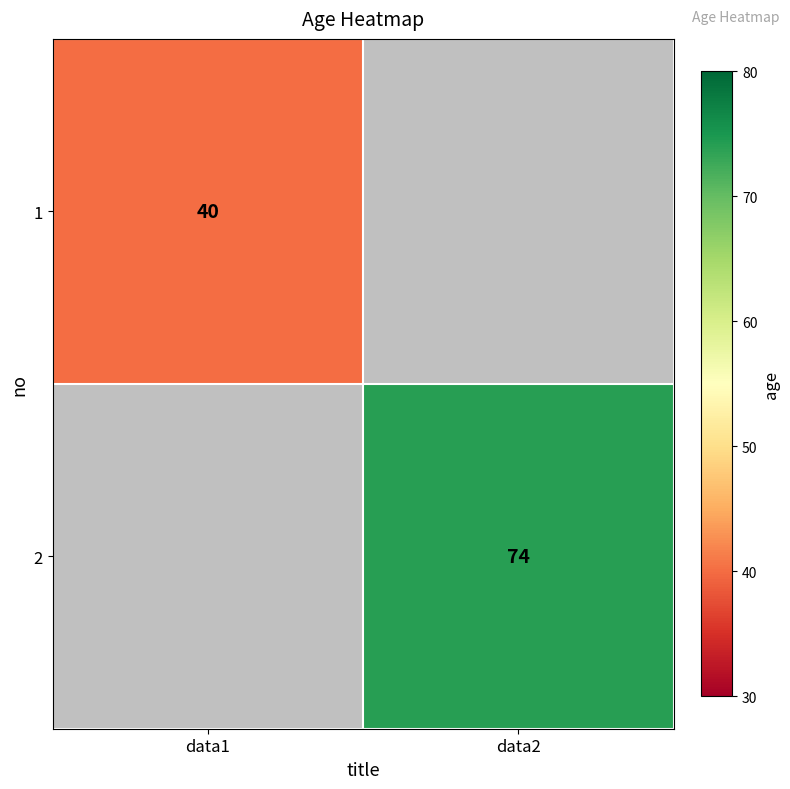

Is the value of 2 at data2 greater than the value of 1 at data1?

Yes